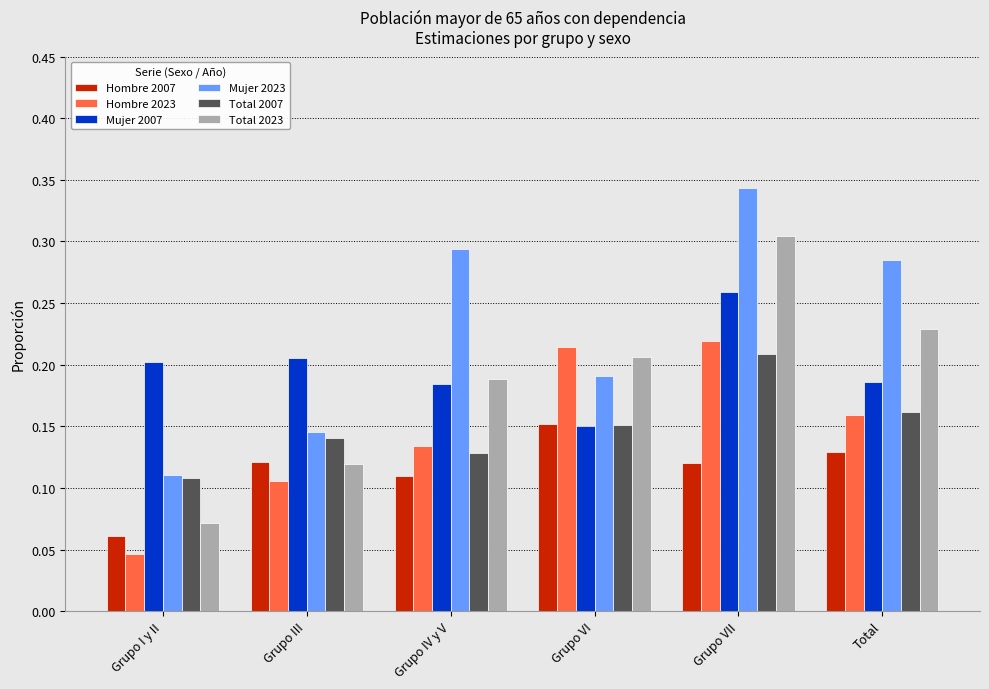

Which category has the lowest value across all series?

Grupo I y II